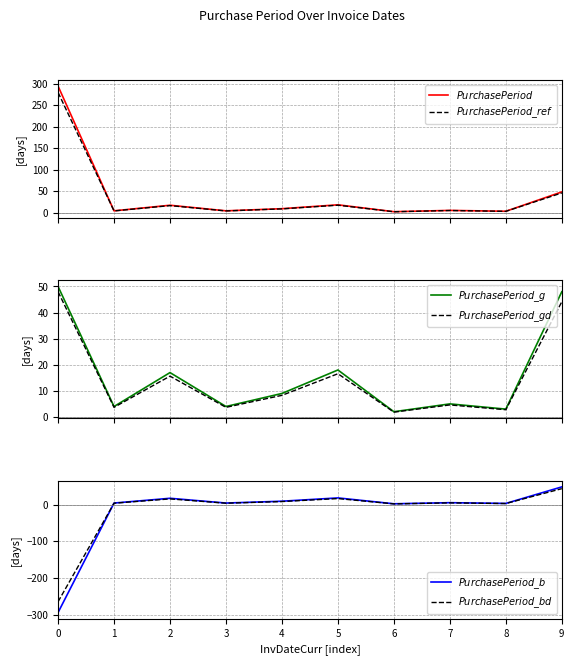

How many interior local peaks does the $PurchasePeriod\_ref$ series have?

3